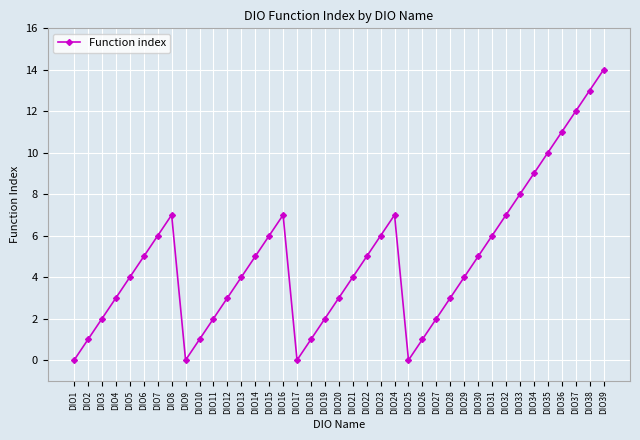

Reading left to right, list all the values displayed in this chart.

DIO1=0	DIO2=1	DIO3=2	DIO4=3	DIO5=4	DIO6=5	DIO7=6	DIO8=7	DIO9=0	DIO10=1	DIO11=2	DIO12=3	DIO13=4	DIO14=5	DIO15=6	DIO16=7	DIO17=0	DIO18=1	DIO19=2	DIO20=3	DIO21=4	DIO22=5	DIO23=6	DIO24=7	DIO25=0	DIO26=1	DIO27=2	DIO28=3	DIO29=4	DIO30=5	DIO31=6	DIO32=7	DIO33=8	DIO34=9	DIO35=10	DIO36=11	DIO37=12	DIO38=13	DIO39=14